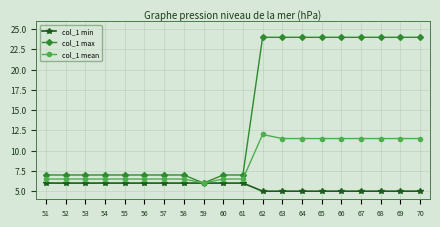

Which series has the widest spread of values?

col_1 max